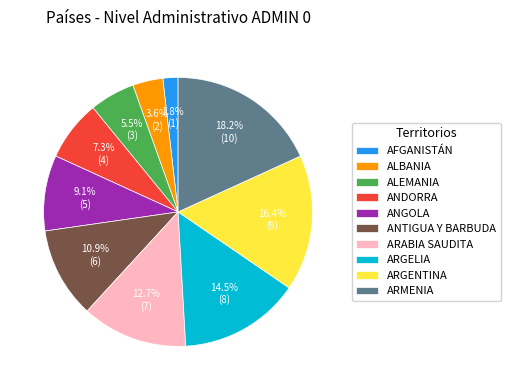

Which slice is the smallest?

AFGANISTÁN